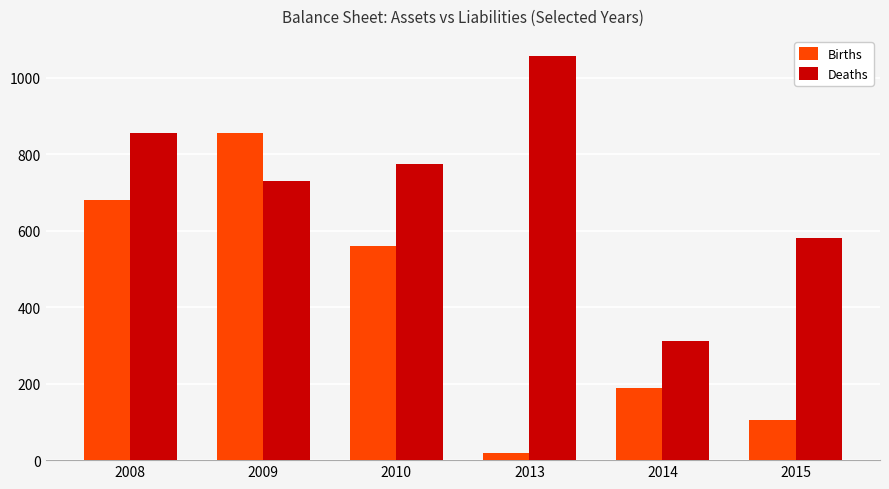

Are the bars grouped side by side (vs. stacked)?

Yes